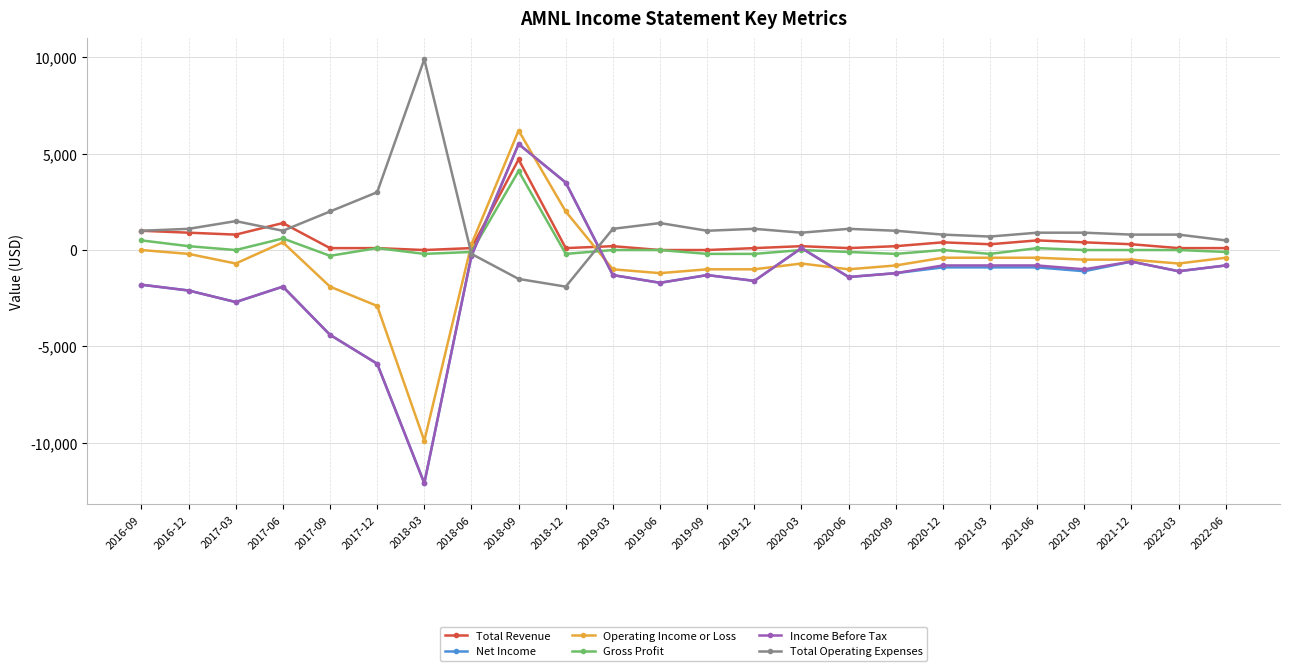

What is the approximate value of Total Revenue at 2019-03, to the nearest 100?

200